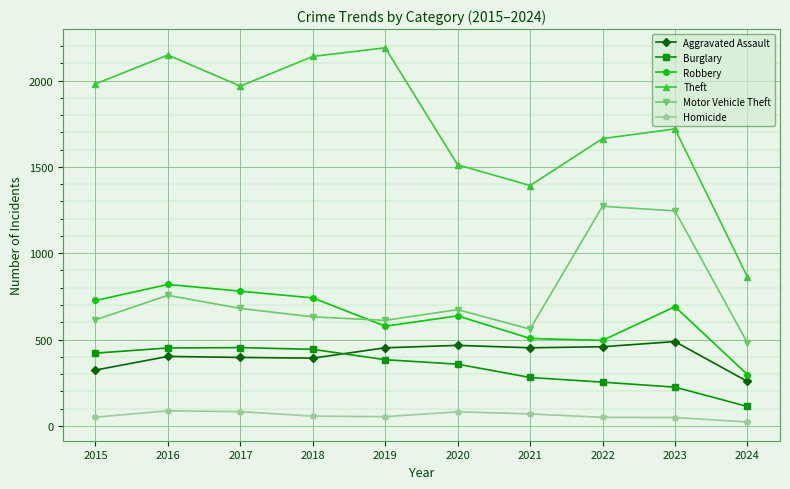

What is the total value across all series at 2016?

4663